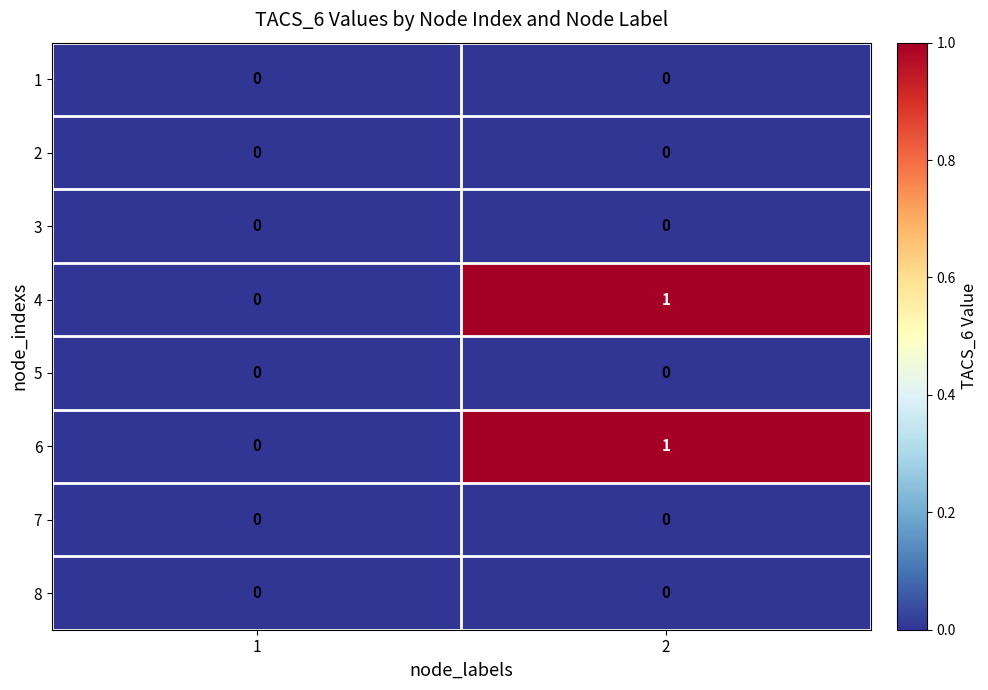

At which category is the sum across all series the highest?

2